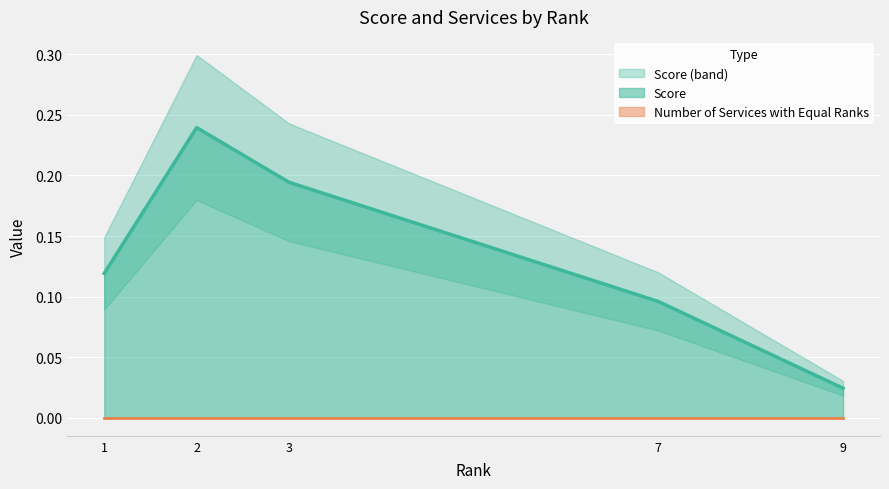

Does the chart display data point markers on the line(s)?

No